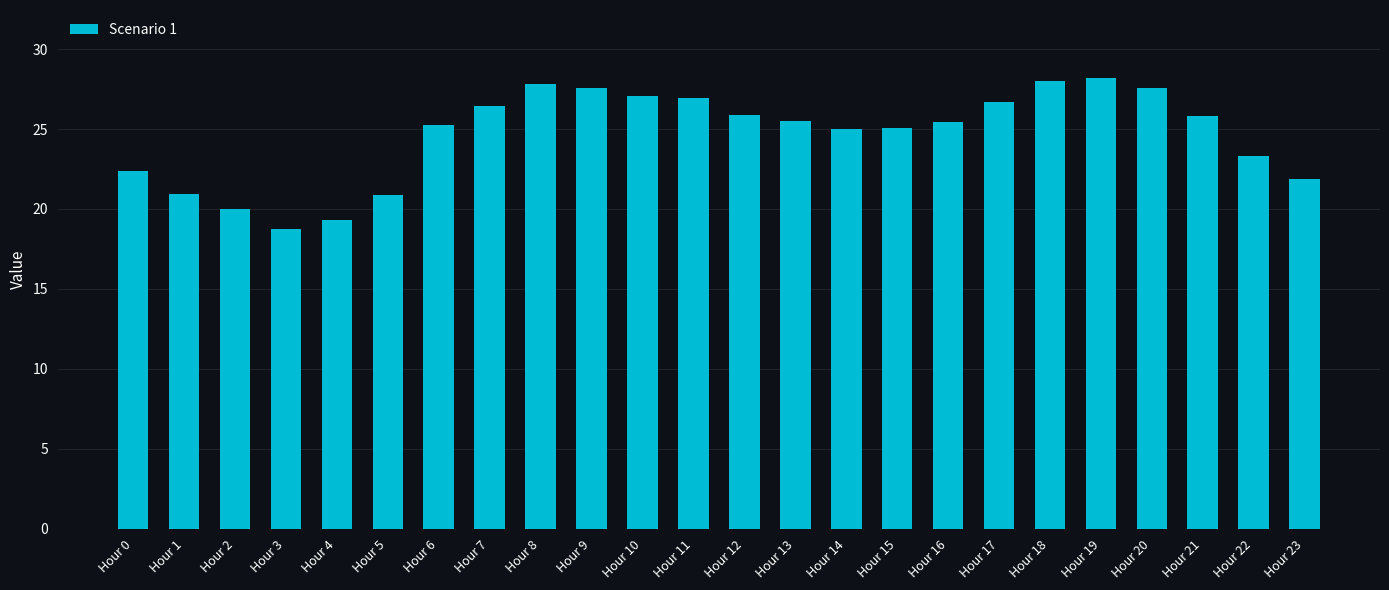

What is the average value?

24.7